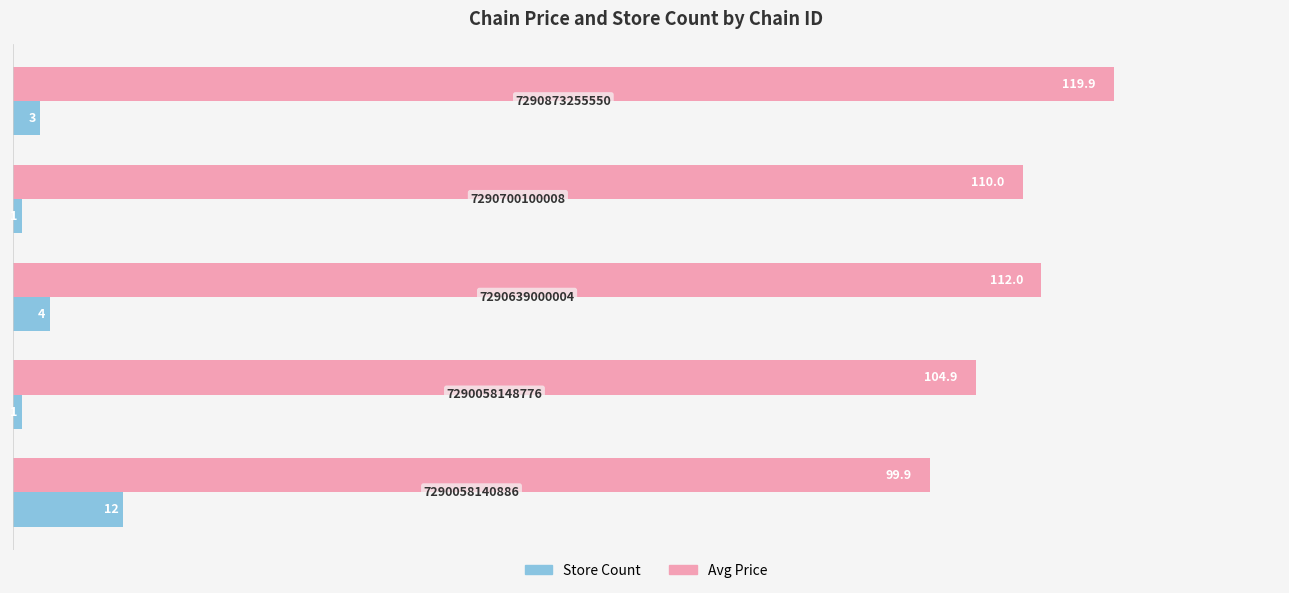

Count the number of categories in the chart.

5